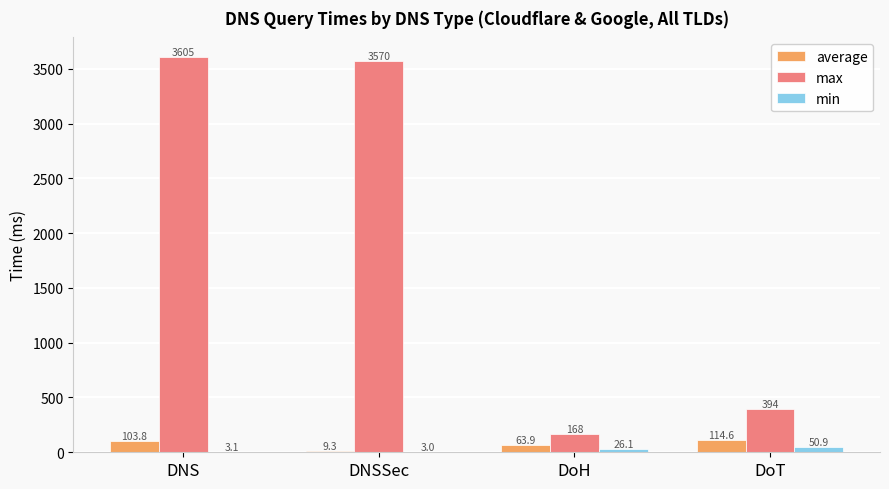

Between DNS and DoH, which series saw the biggest shift?

max